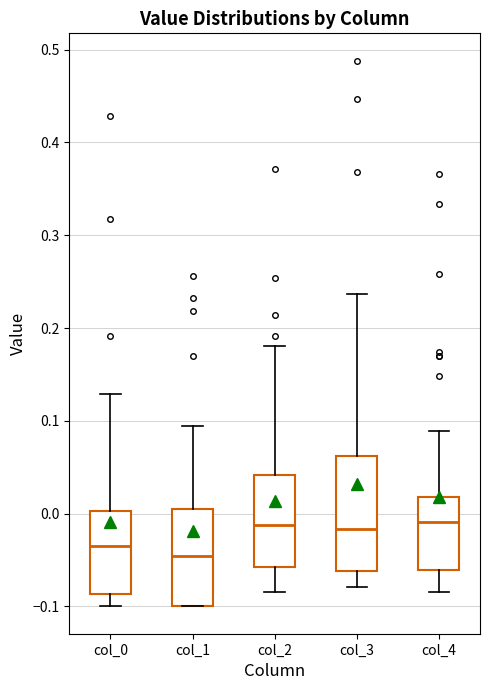

Reading left to right, read every box against the y-axis: the position of its median line, the range the box covers, and the ends of its whiskers. The values are not printed on the chart, so give them approximately, as read against the axis.

col_0: median -0.03, box -0.09 to 0.00, whiskers -0.10 to 0.13
col_1: median -0.05, box -0.10 to 0.00, whiskers -0.10 to 0.09
col_2: median -0.01, box -0.06 to 0.04, whiskers -0.08 to 0.18
col_3: median -0.02, box -0.06 to 0.06, whiskers -0.08 to 0.24
col_4: median -0.01, box -0.06 to 0.02, whiskers -0.08 to 0.09